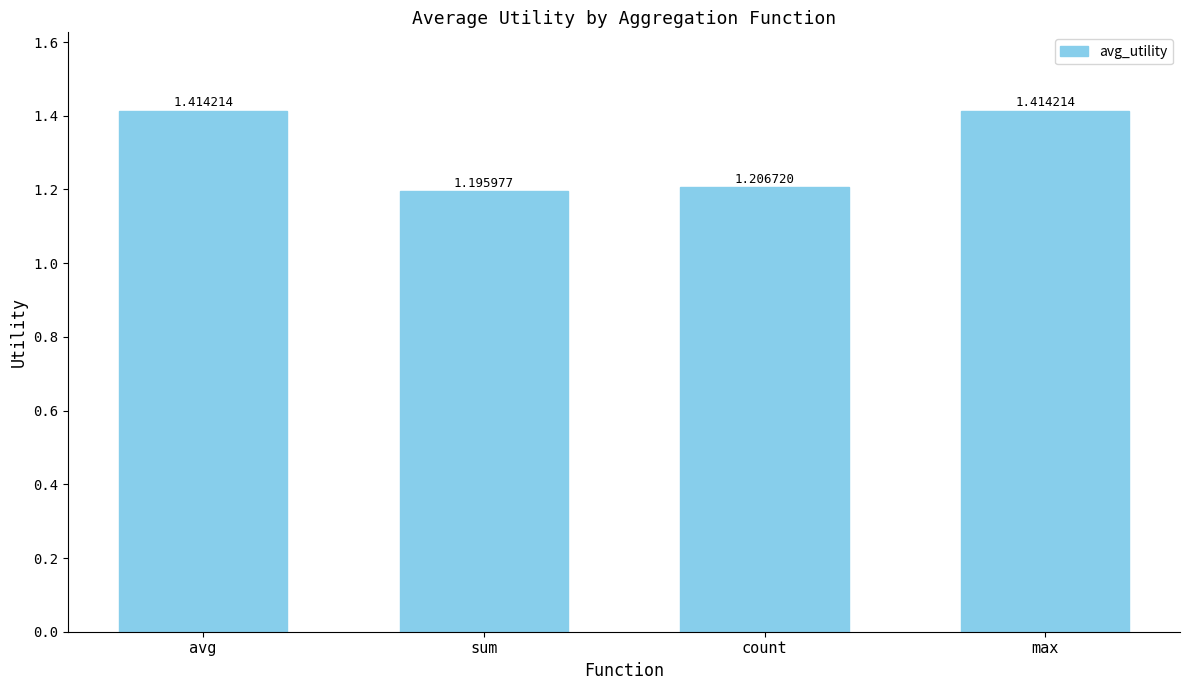

At which label is the value closest to 1?

sum